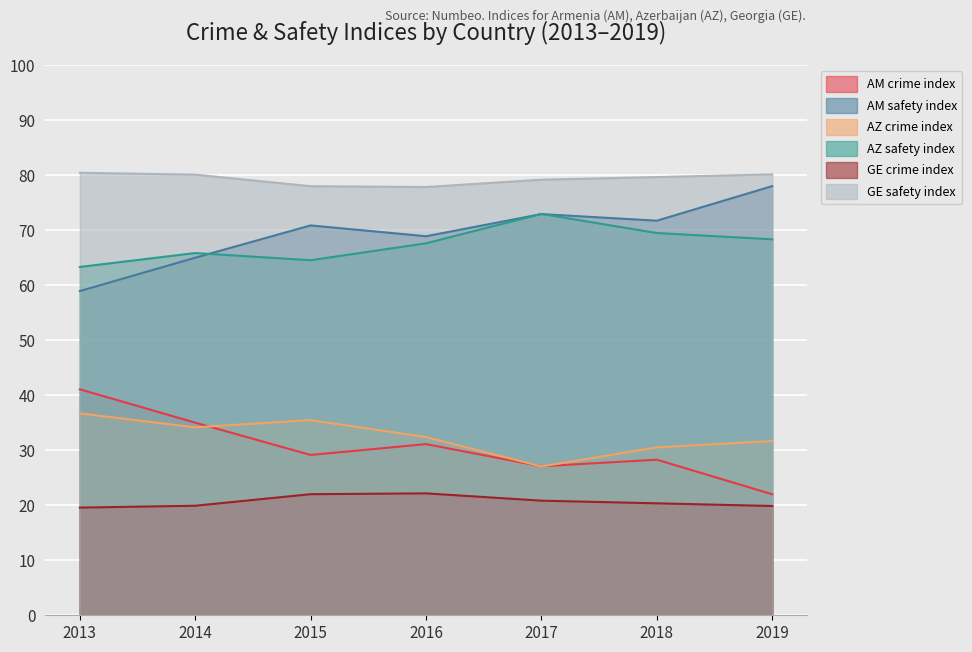

How many interior local valleys does the AM_crime_index series have?

2